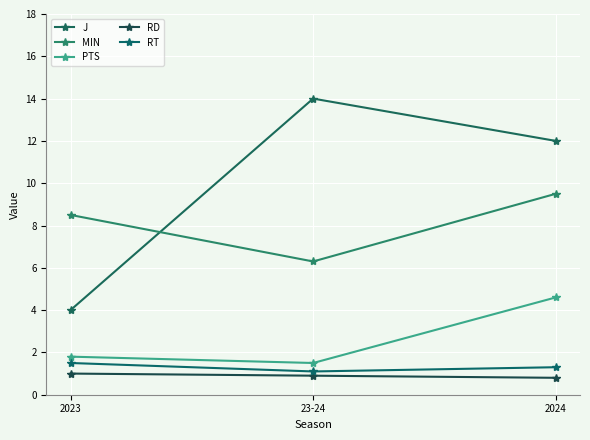

What is the smallest value displayed?

0.8